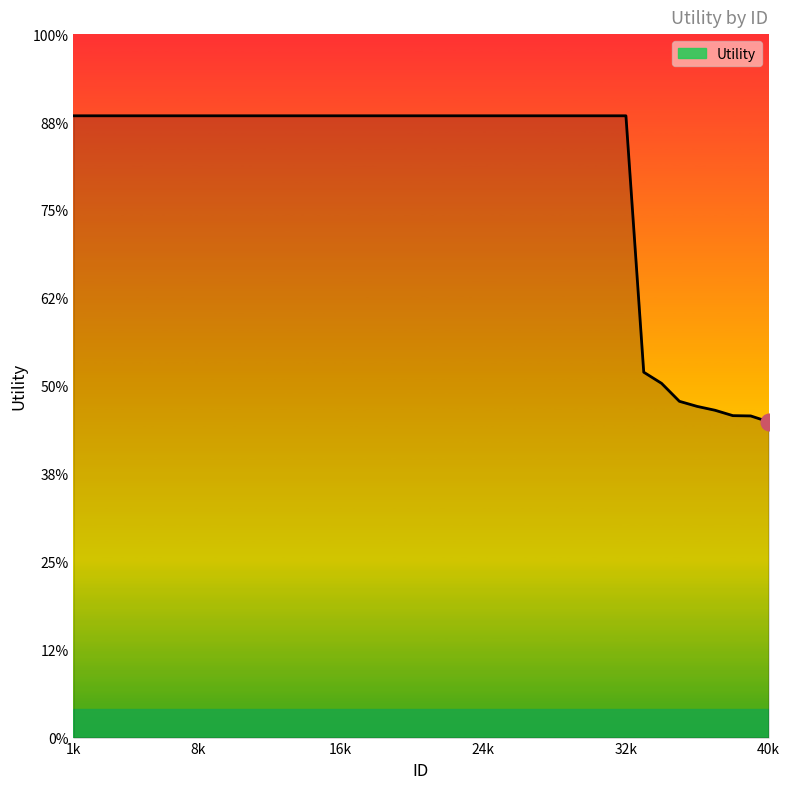

List the labels in order of value, largest first.

1, 2, 3, 4, 5, 6, 7, 8, 9, 10, 11, 12, 13, 14, 15, 16, 17, 18, 19, 20, 21, 22, 23, 24, 25, 26, 27, 28, 29, 30, 31, 32, 33, 34, 35, 36, 37, 38, 39, 40